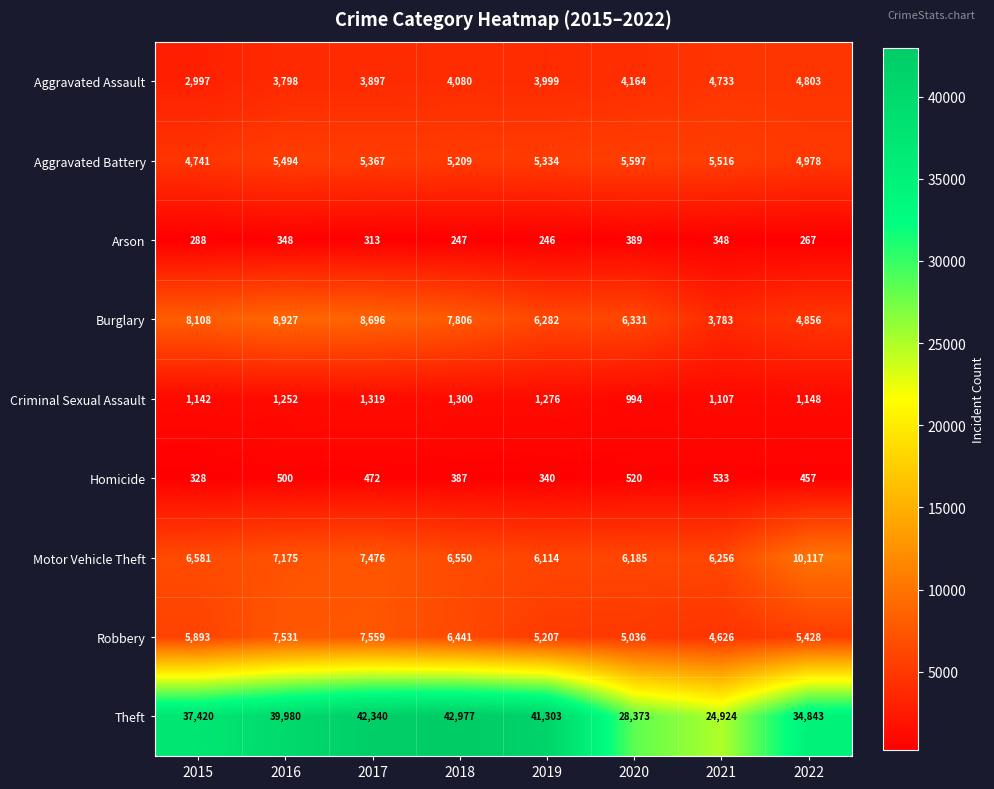

At which category is the sum across all series the highest?

2017